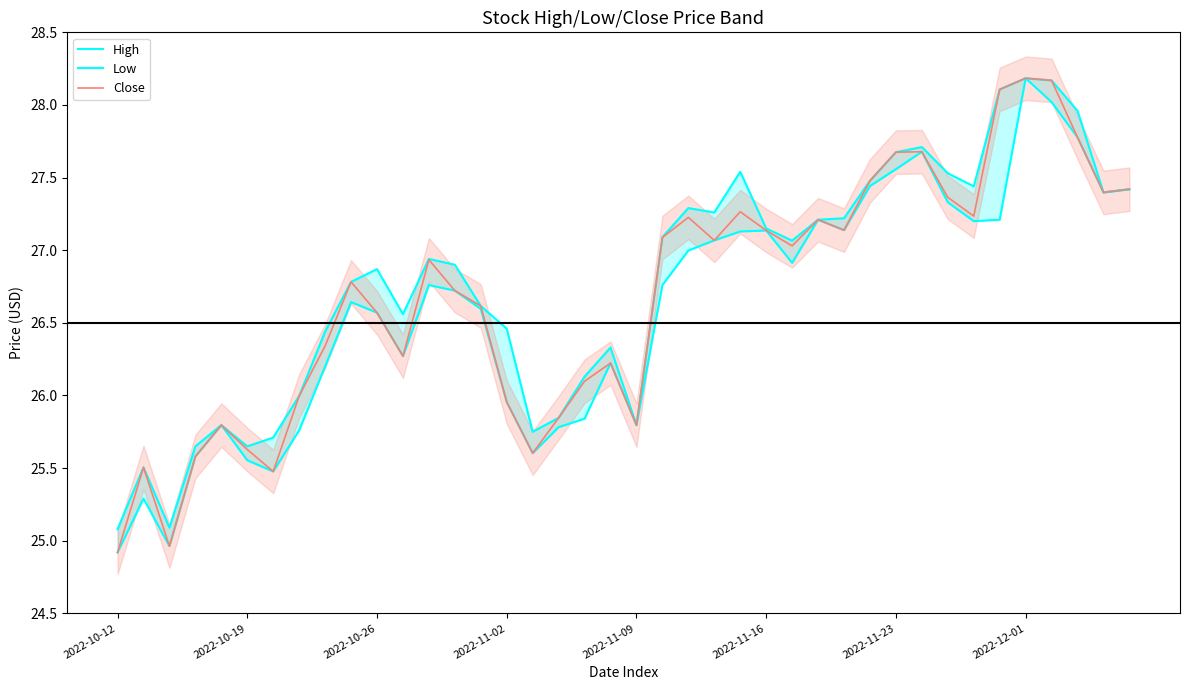

At which category is the sum across all series the highest?

2022-12-01